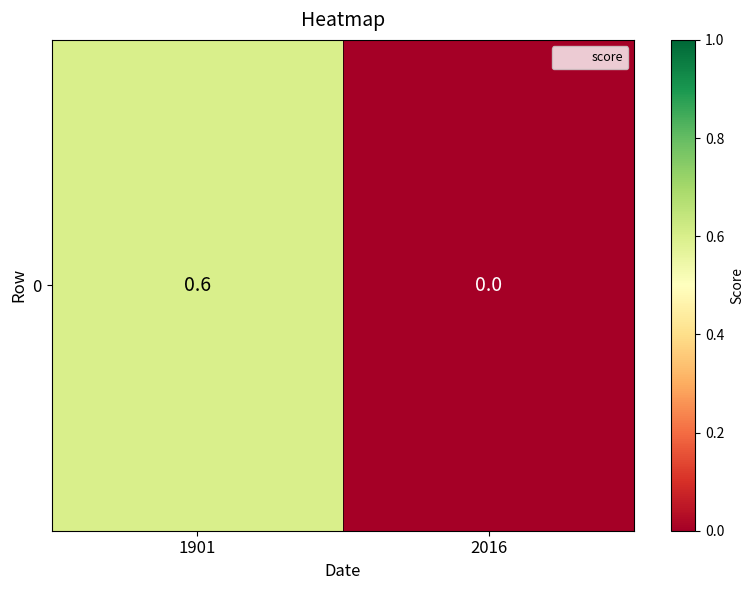

Reading left to right, list all the values displayed in this chart.

1901=0.6	2016=0.0